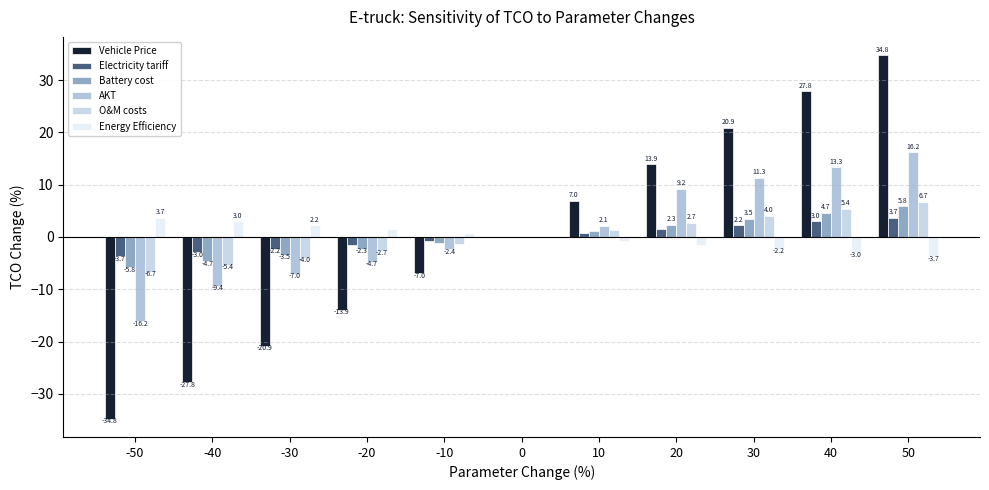

True or false: Energy Efficiency has a value of -1.8 at 50.

False